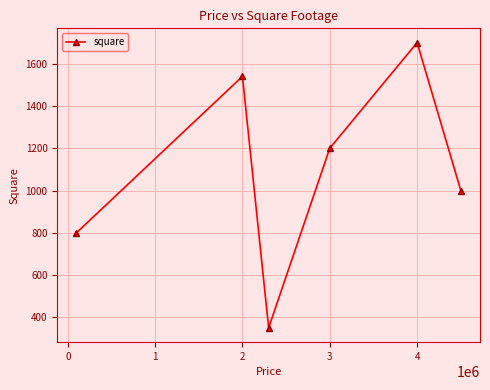

Count the number of categories in the chart.

6